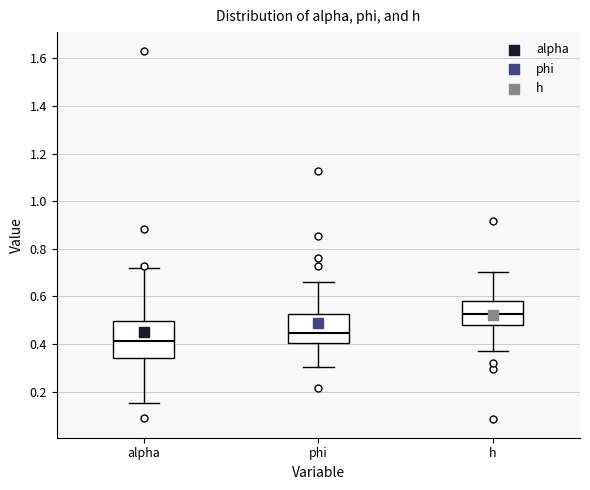

Which box's median line is the highest?

h